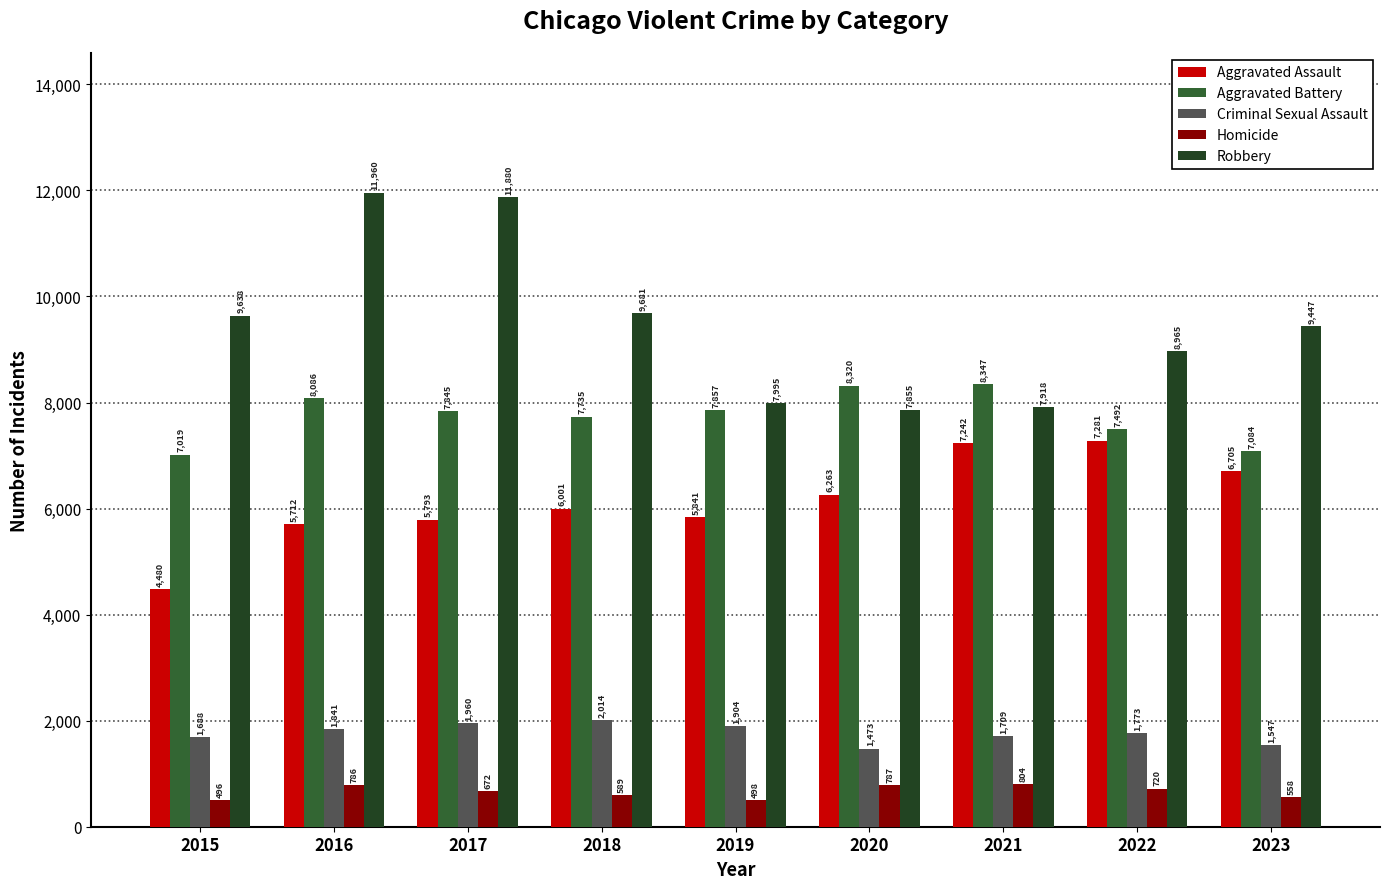

Is the value of Homicide at 2022 greater than the value of Robbery at 2015?

No